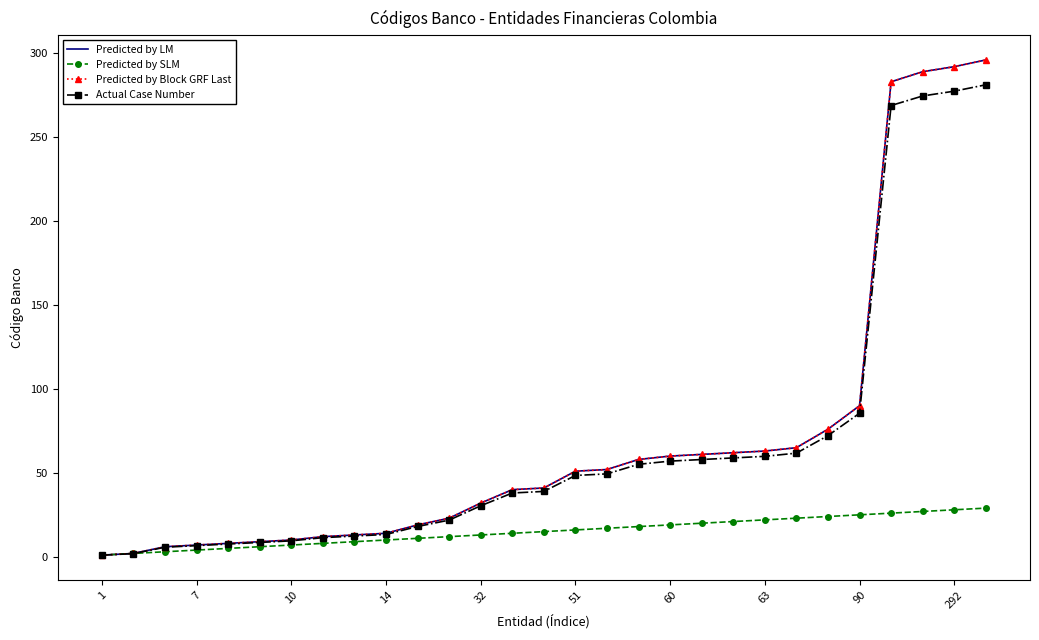

True or false: Predicted by Block GRF Last has more than 1 interior local peaks.

False